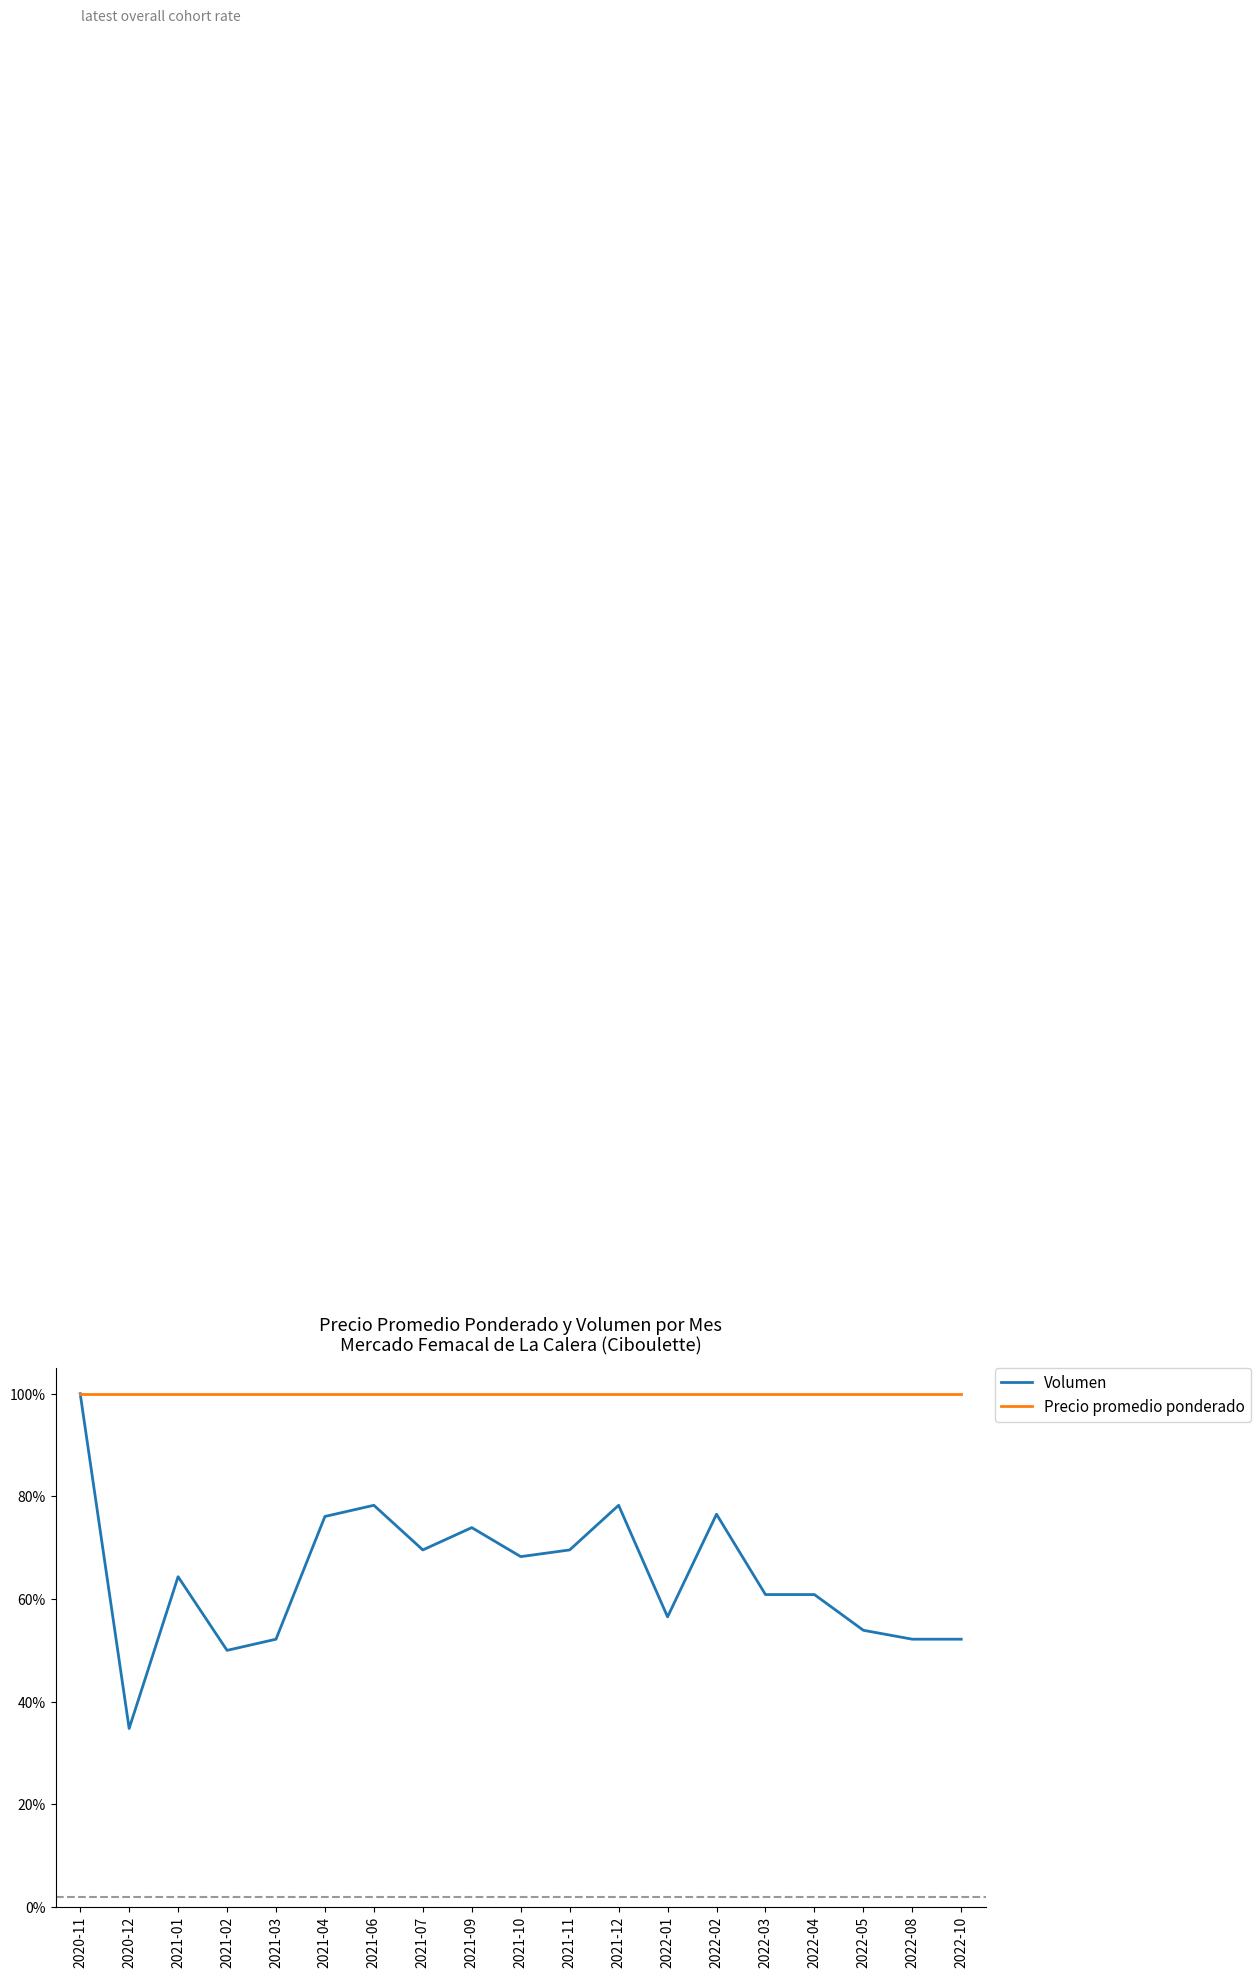

What is the approximate value of Volumen at 2021-10?

68.3